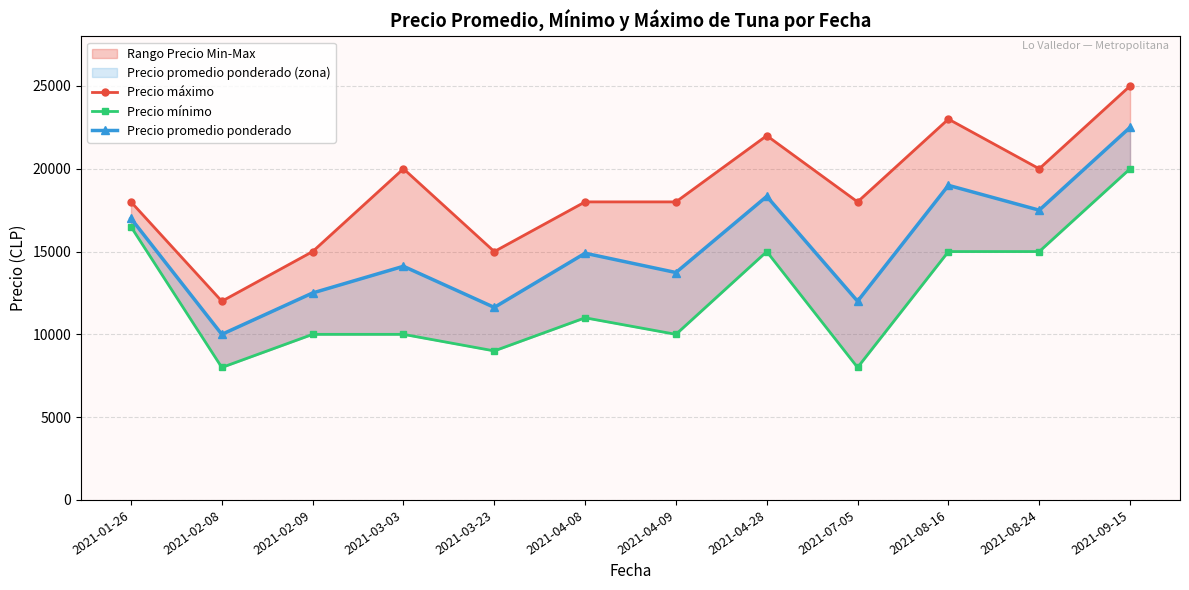

Where does the Precio mínimo series first go above 11000?

2021-01-26